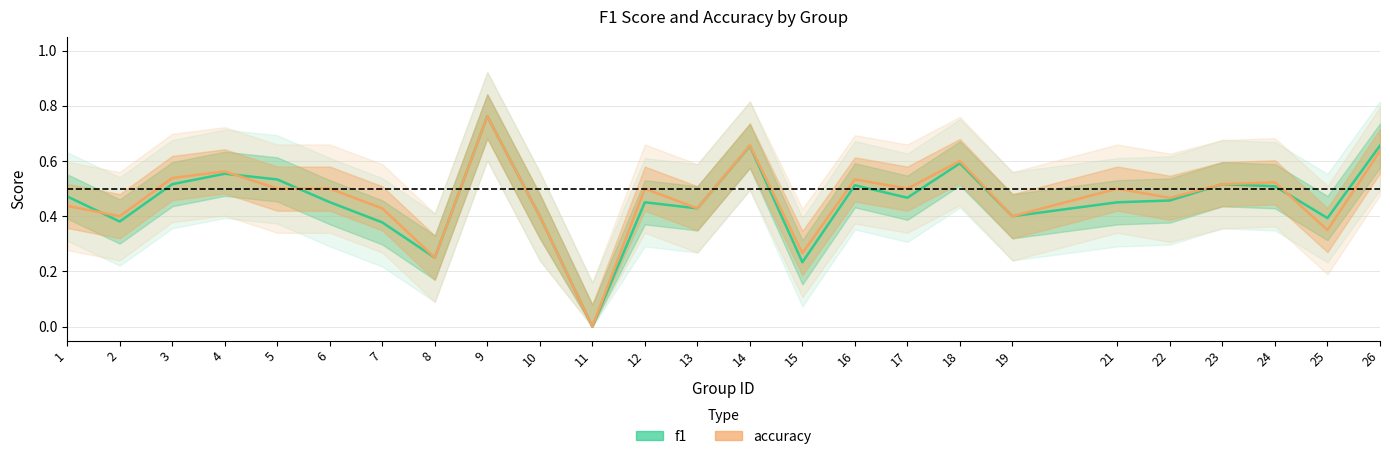

Rank the series by their average value, from lowest to highest.

f1, accuracy